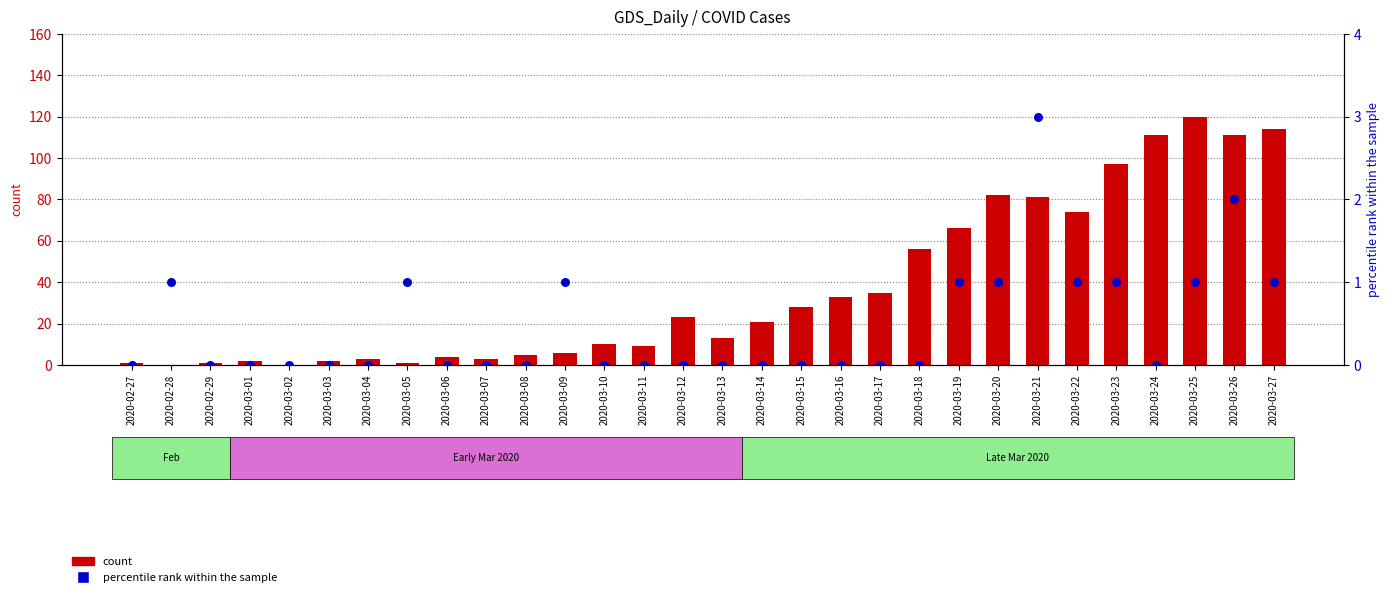

Which series has the widest spread of Y values?

count